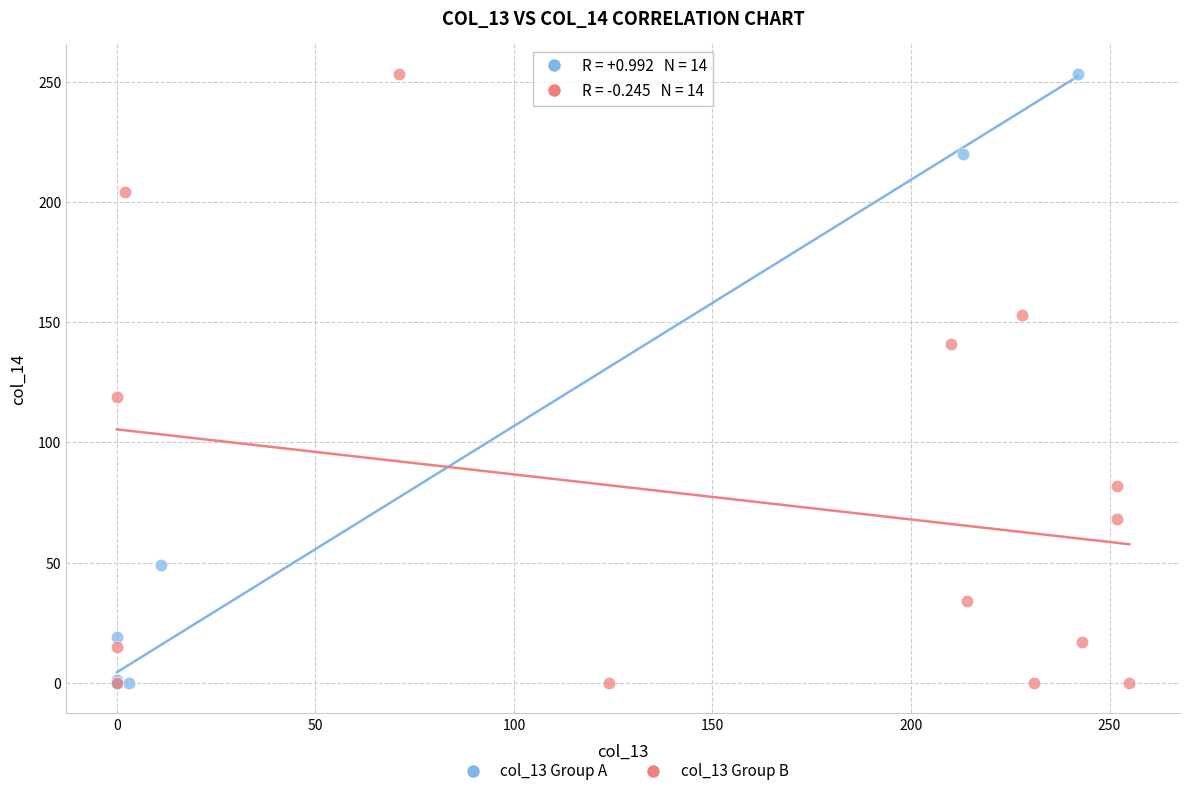

What are all the series names shown in the legend?

col_13 Group A, col_13 Group B